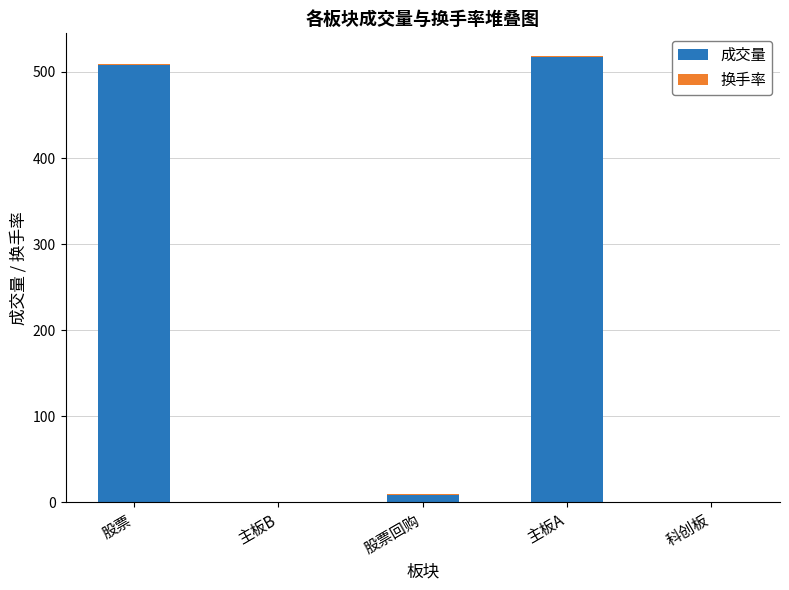

What is the maximum value for 成交量?

517.6